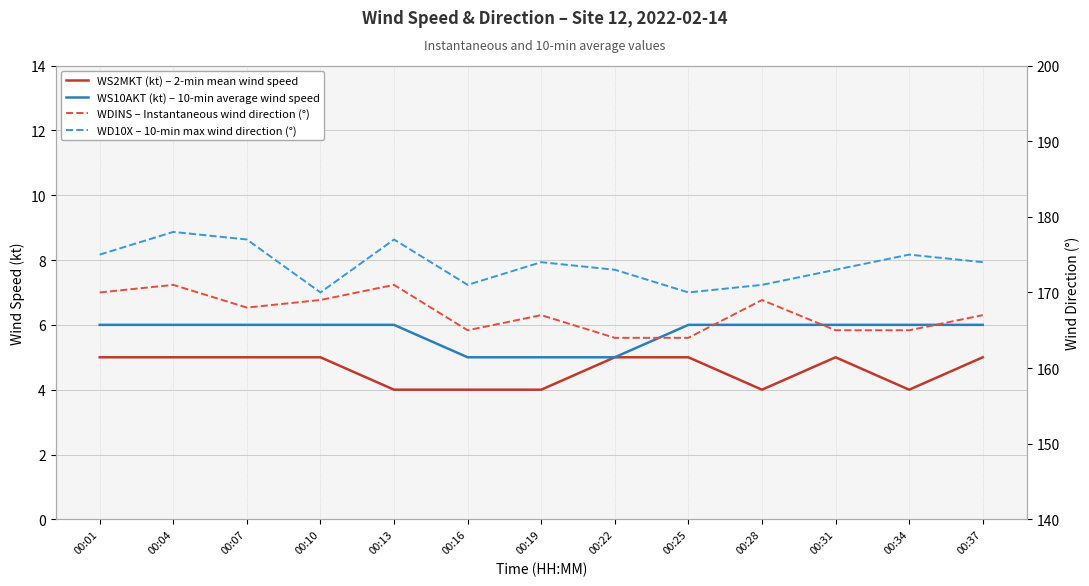

How many lines are shown in the chart?

4